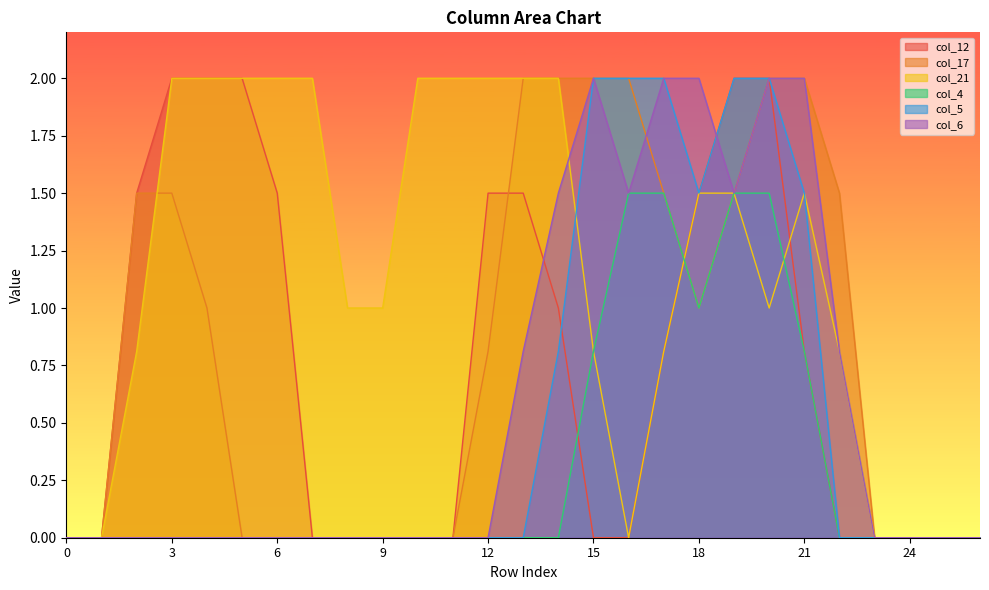

What is the difference between the maximum and minimum values in the col_5 series?

2.0